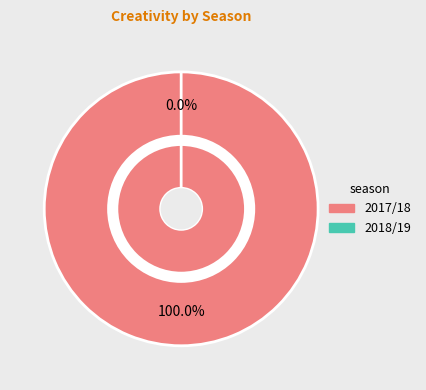

Combined, do 2018/19 and 2017/18 account for over 50%?

Yes